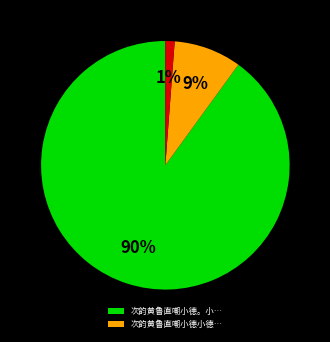

Does any single category account for the majority?

Yes